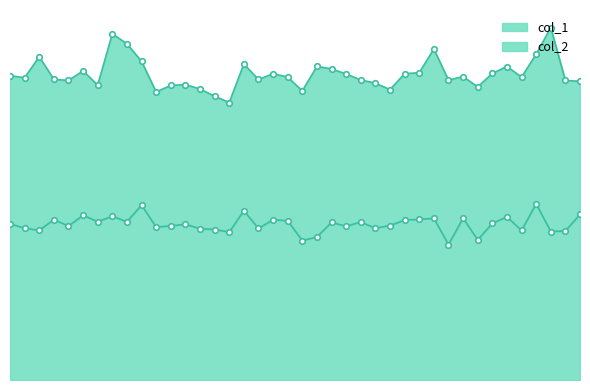

Where is the first local minimum?

2